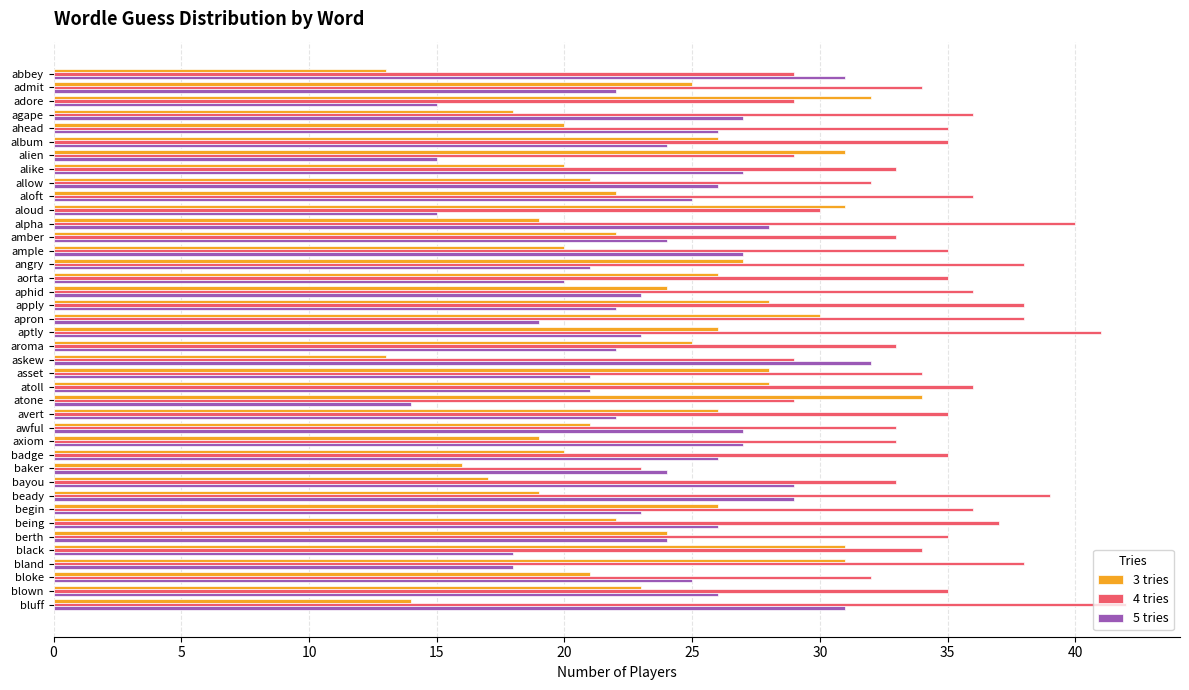

What is the average value of the 4 tries series?

34